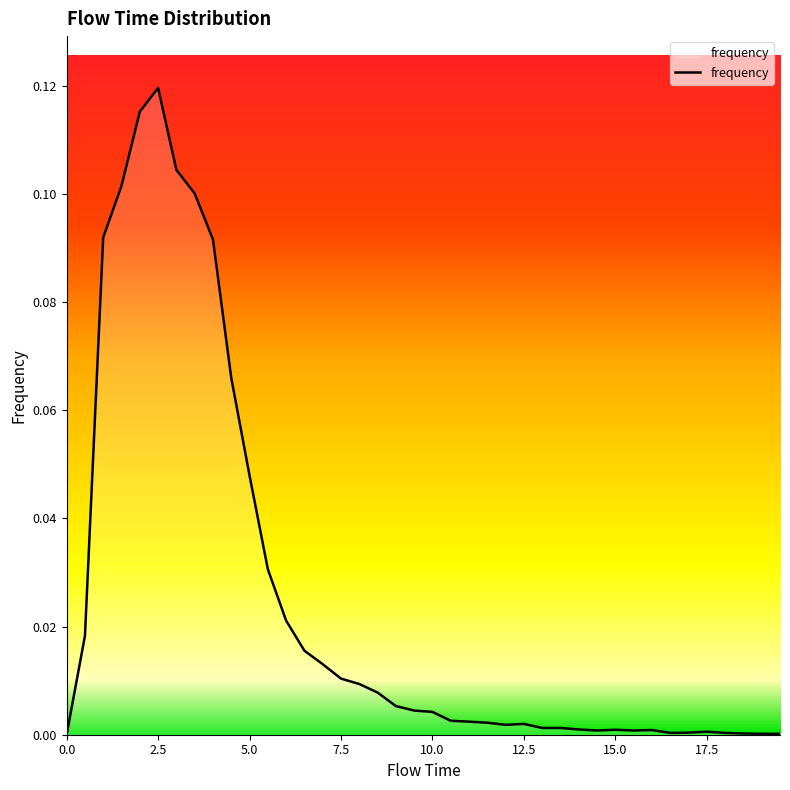

Is this an area chart (filled region under the line)?

Yes